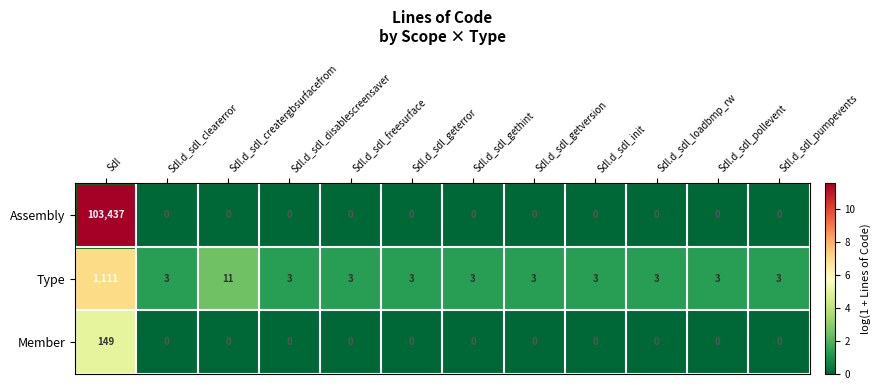

Is it true that Assembly equals 67749 at Sdl.d_sdl_freesurface?

False